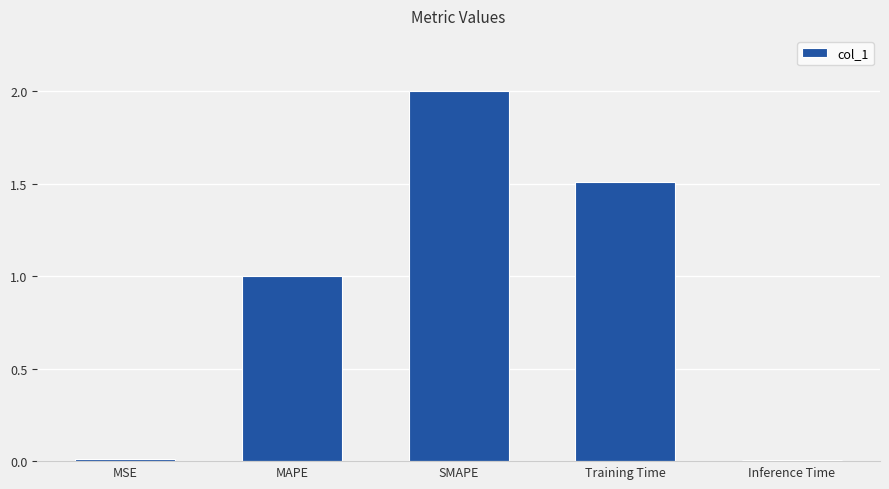

What is the greatest value displayed?

2.0